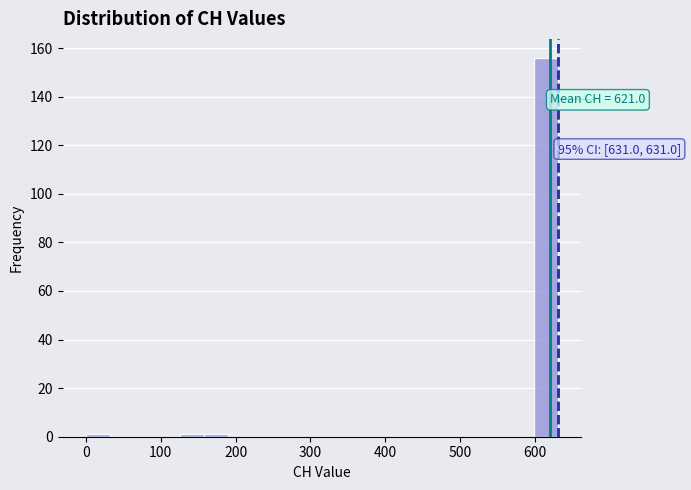

Read against the x-axis, roughly where is the centre of the tallest bar?

620